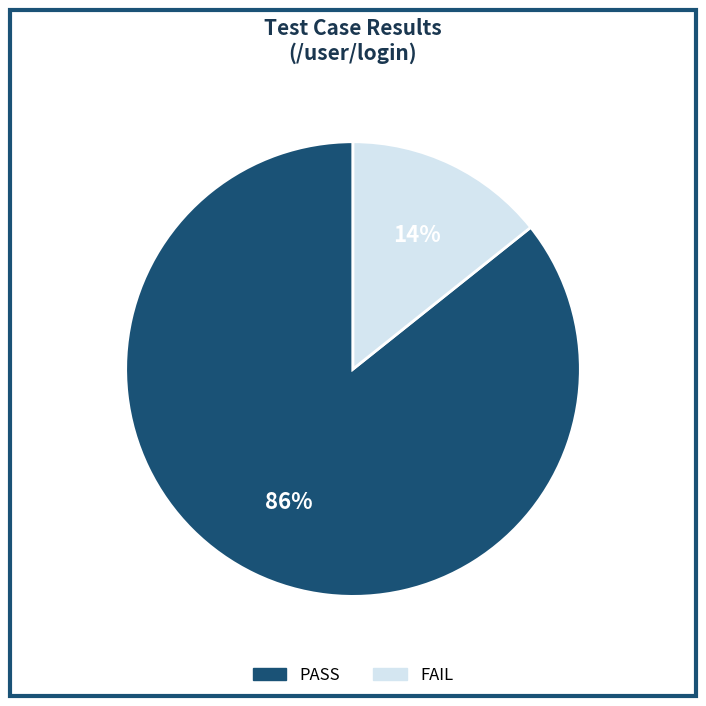

Which has a higher value, PASS or FAIL?

PASS